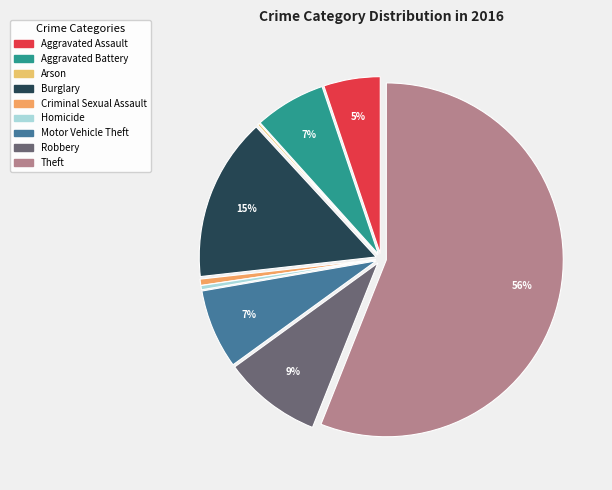

What is the total percentage of Arson and Homicide?

0.6%